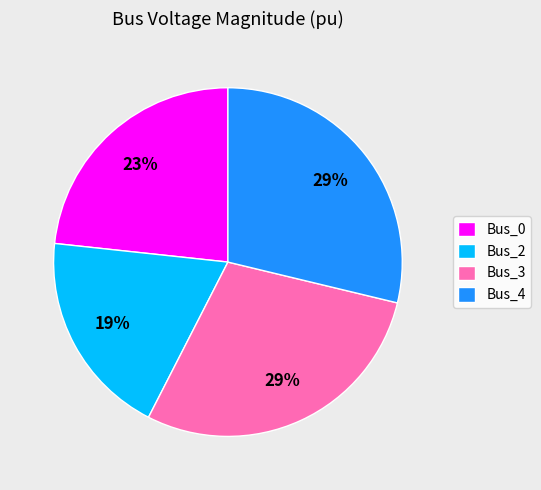

To the nearest percent, what is the average slice percentage?

25%